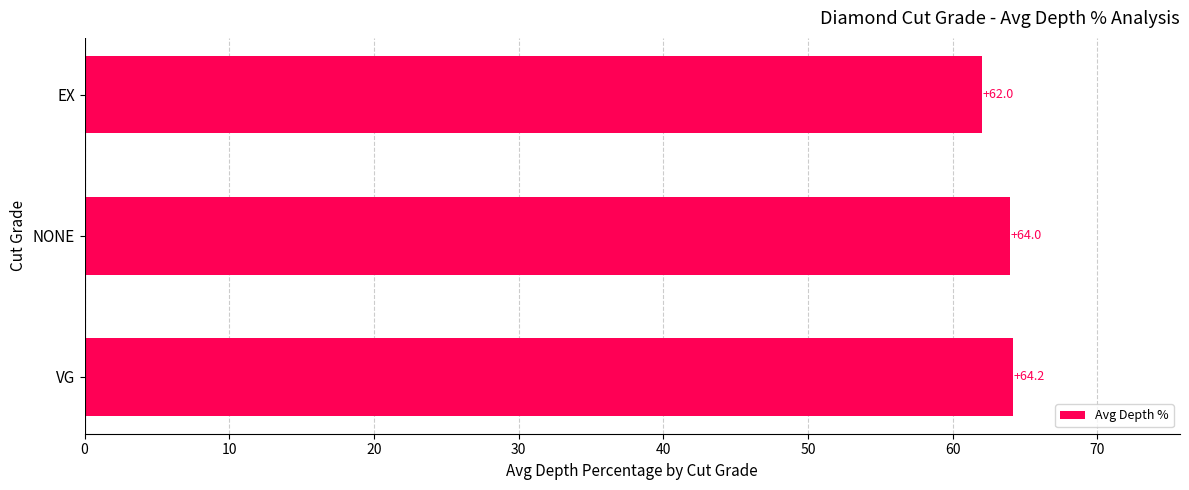

What is the sum of all values?

190.2